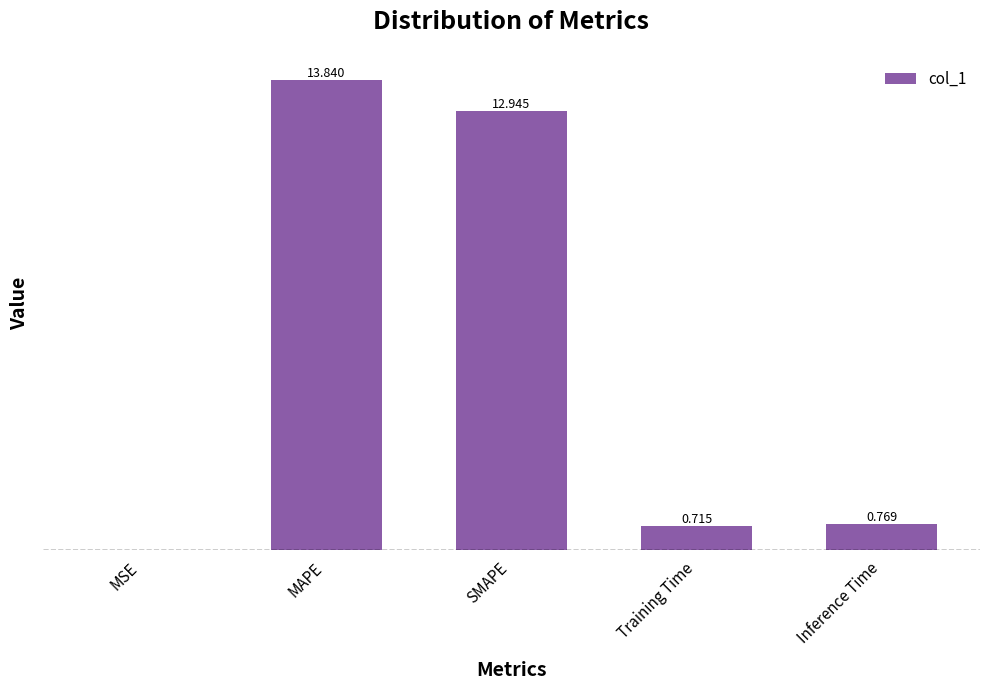

Are the bars horizontal?

No